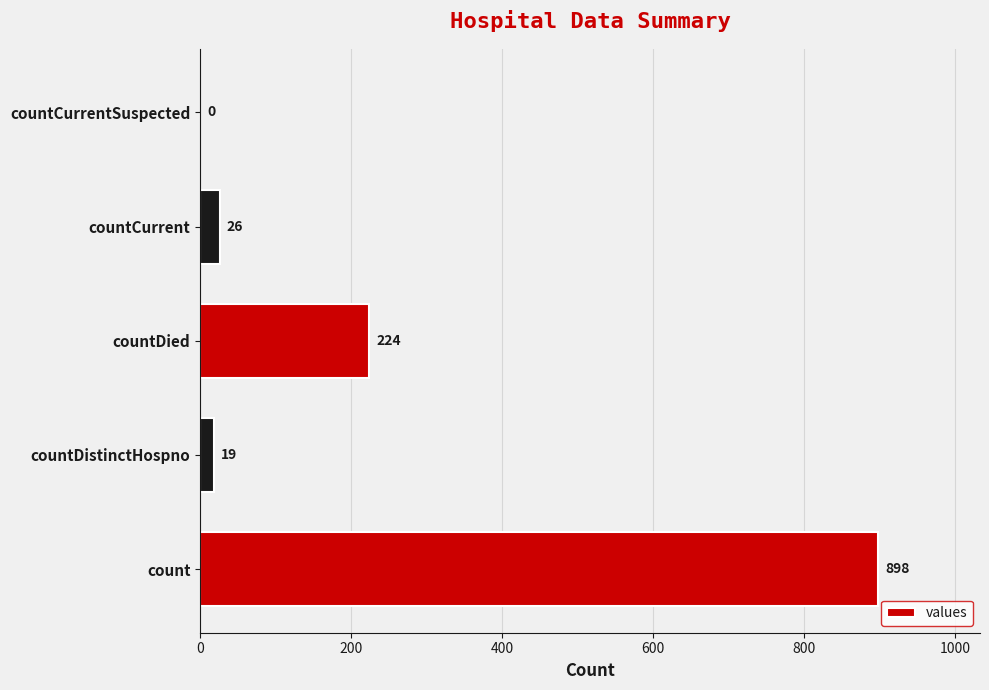

What is the sum of all values?

1167